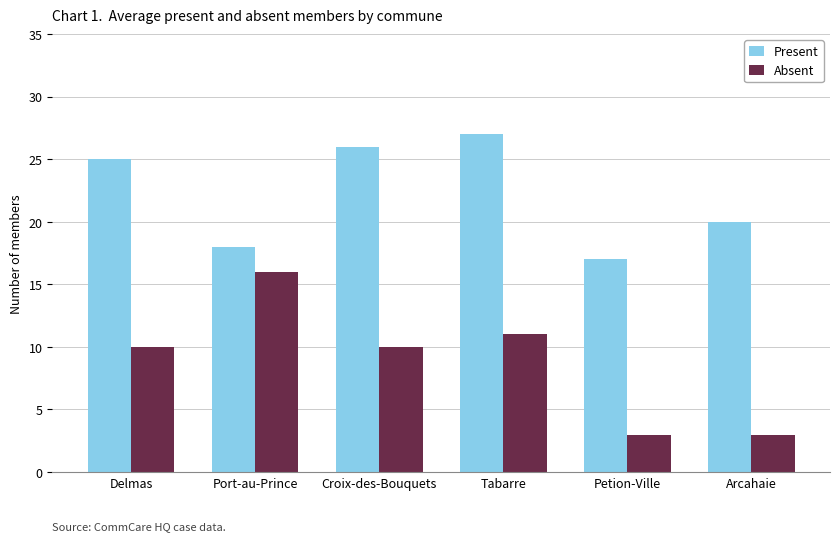

Rank the series by their maximum value, from highest to lowest.

Present, Absent